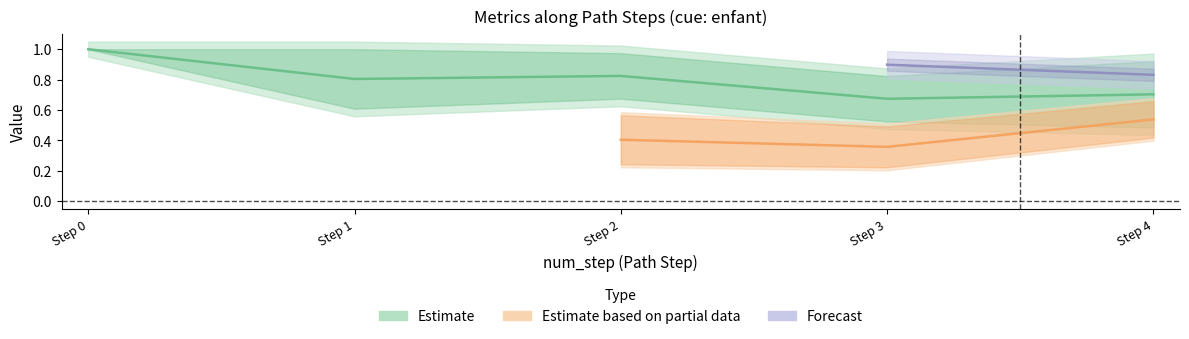

True or false: goal_value has more than 1 points higher than both neighbors.

False